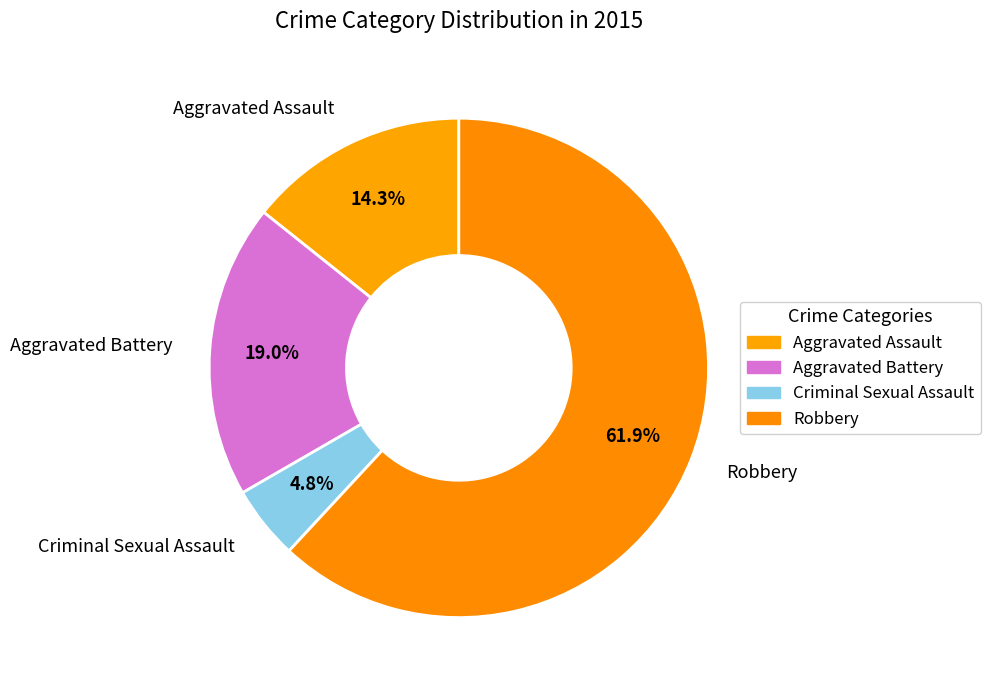

Rank the categories by value from highest to lowest.

Robbery, Aggravated Battery, Aggravated Assault, Criminal Sexual Assault